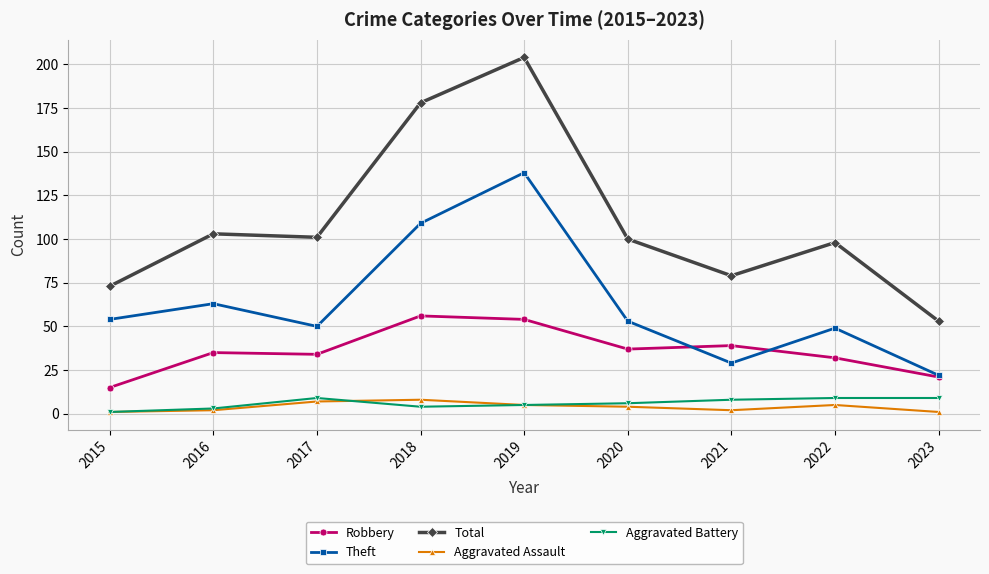

What is the total value across all series at 2015?

144